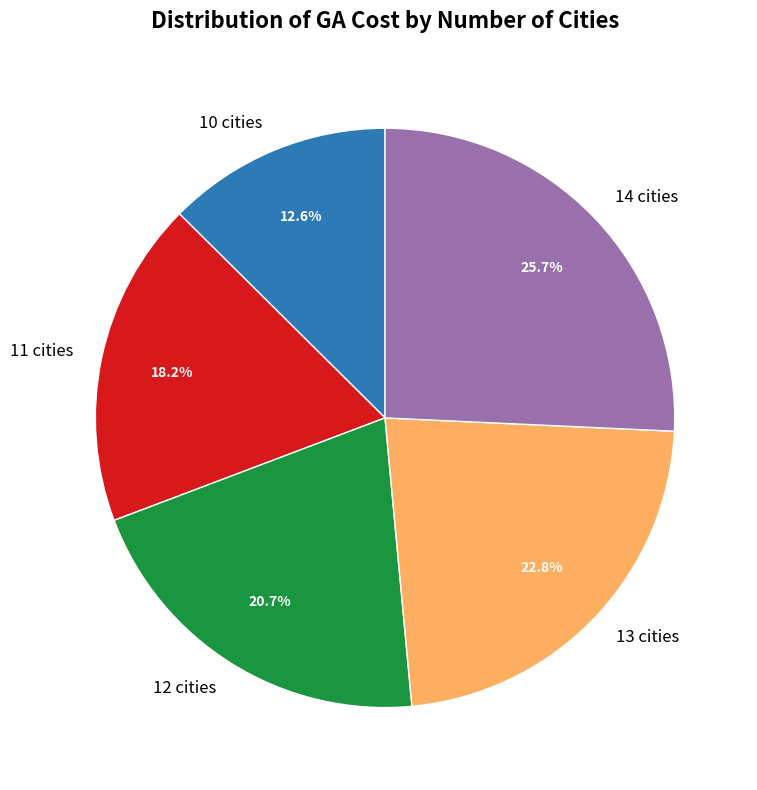

To the nearest percent, what portion does 11 cities represent?

18%